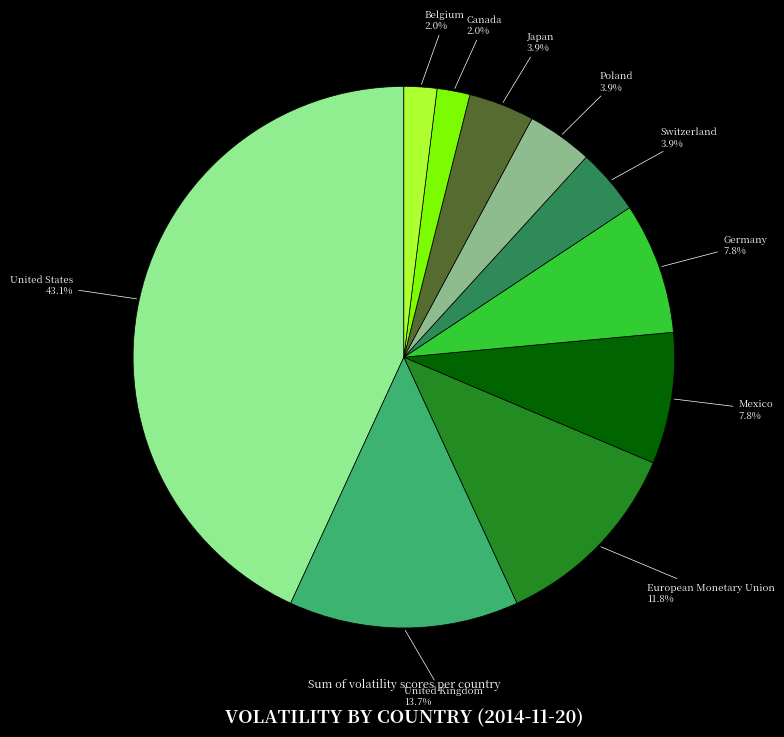

Is there any slice that represents more than half of the pie?

No